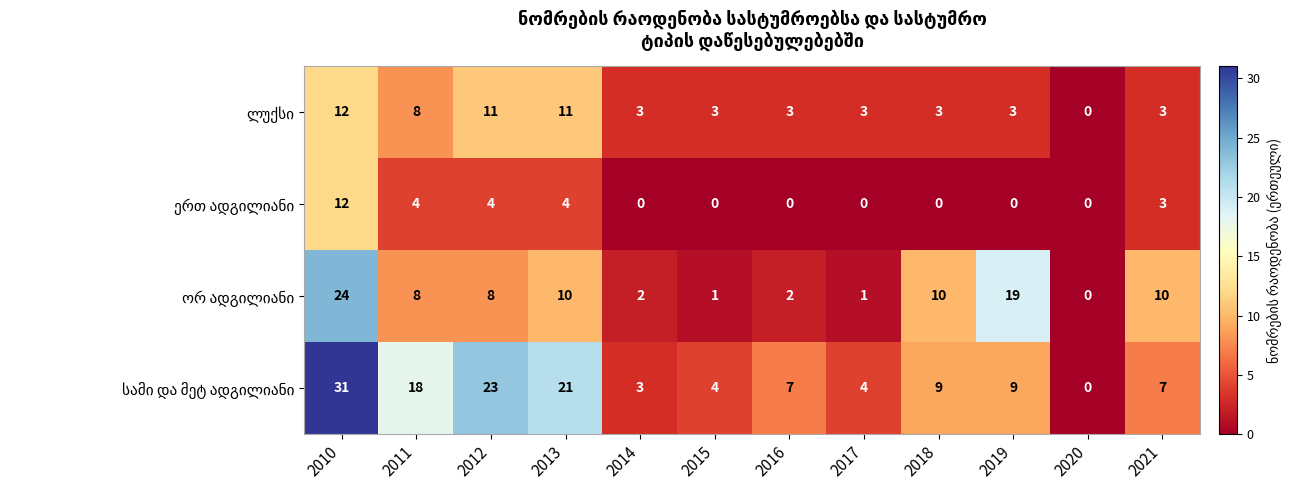

What is the greatest value displayed?

31